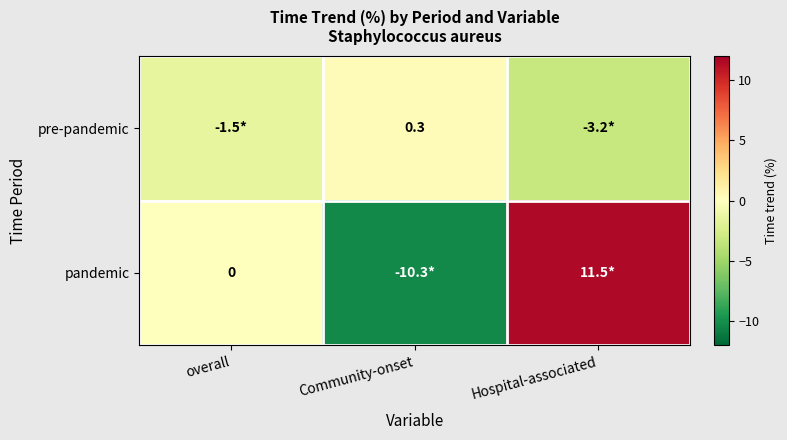

Is the value of pandemic at overall greater than the value of pre-pandemic at Community-onset?

No